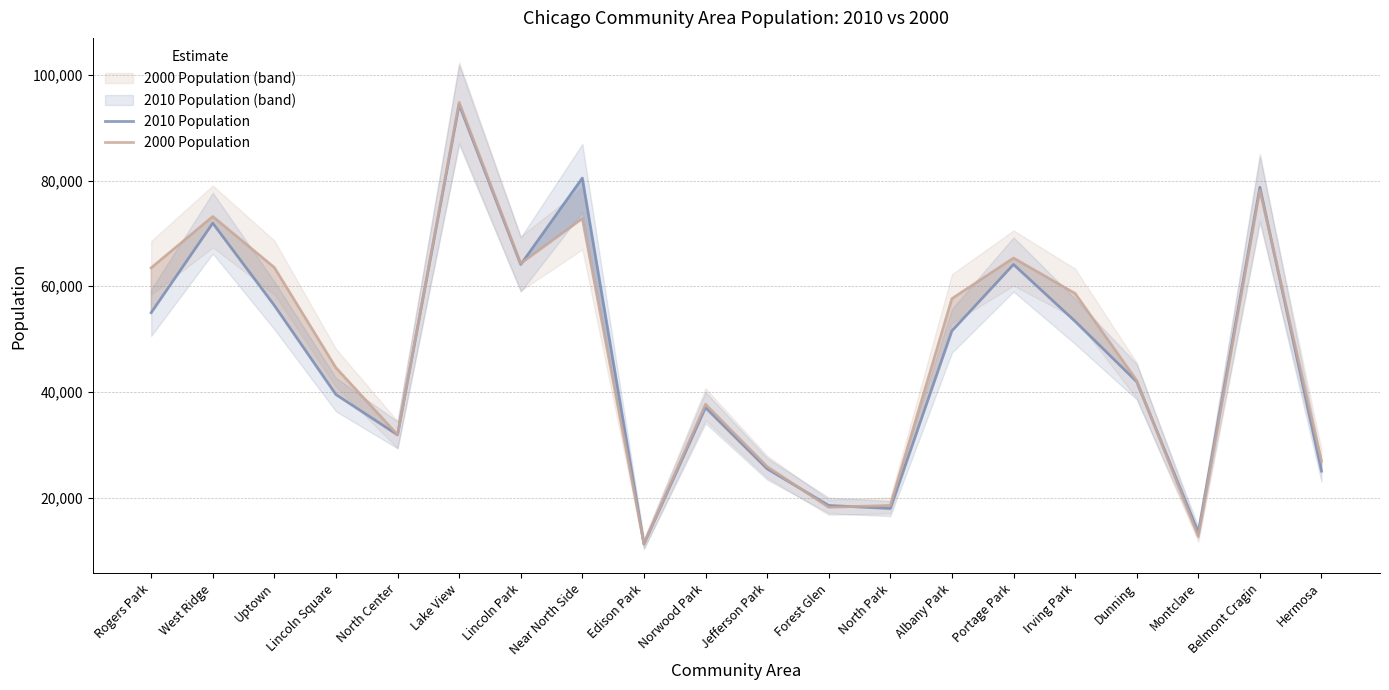

Count the number of data series in this chart.

2